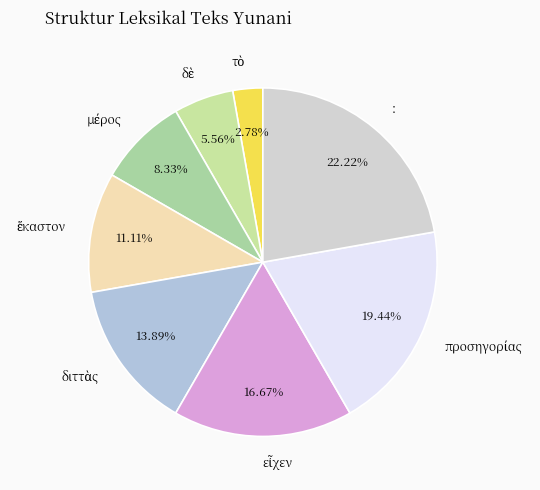

Is there any slice that represents more than half of the pie?

No